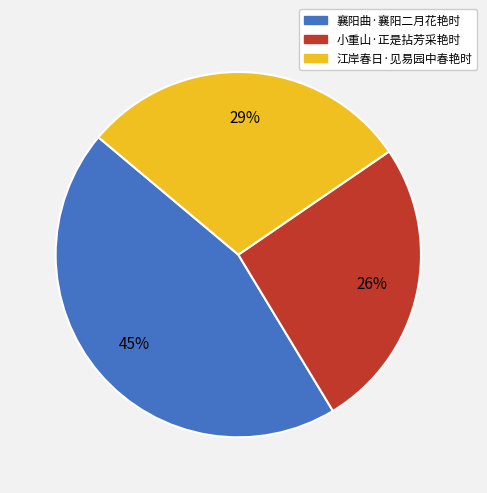

Is it true that 小重山·正是拈芳采艳时 is 33% of the pie?

False